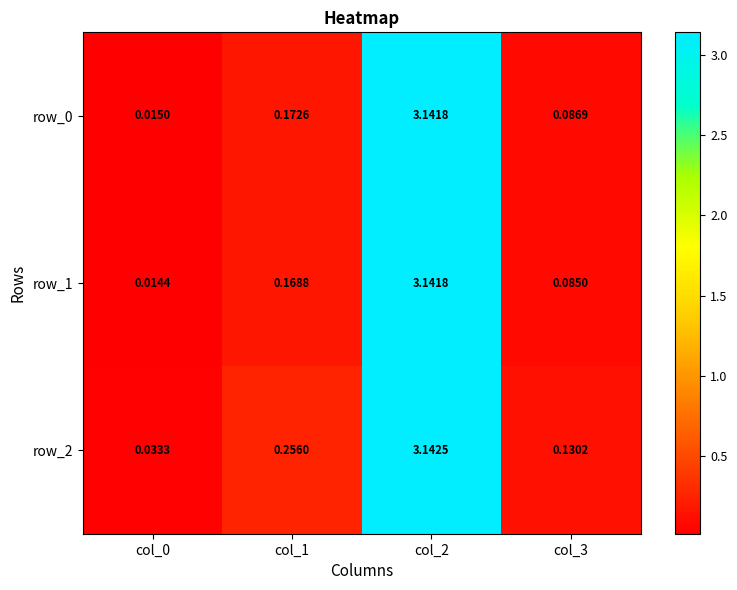

Is the value of row_1 at col_2 greater than the value of row_2 at col_3?

Yes